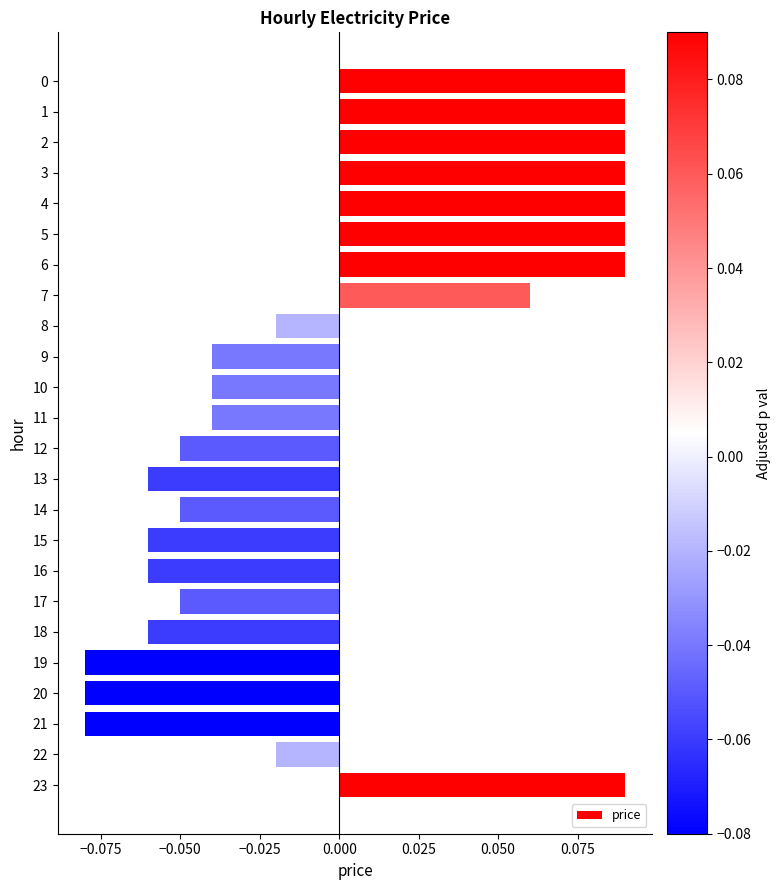

Is it true that the value at 21 is -0.0?

False